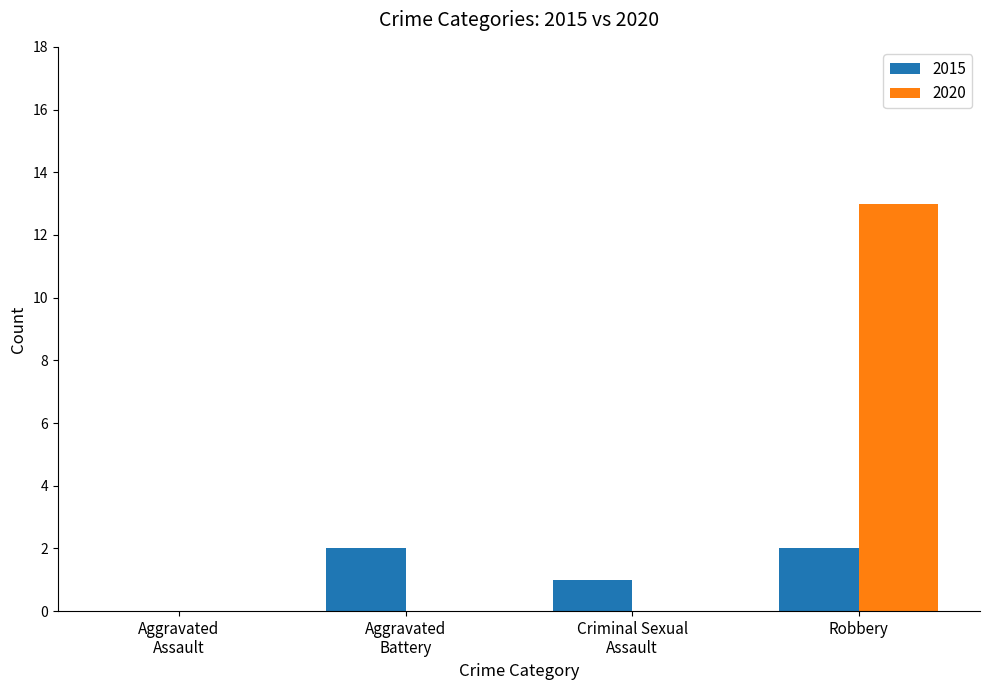

What is the highest value of the 2020 series?

13